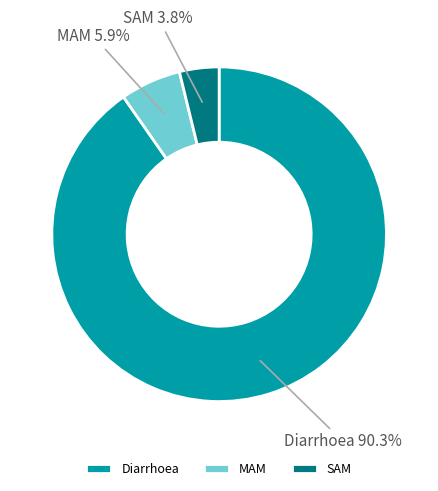

Is it true that MAM is 6% of the pie?

True